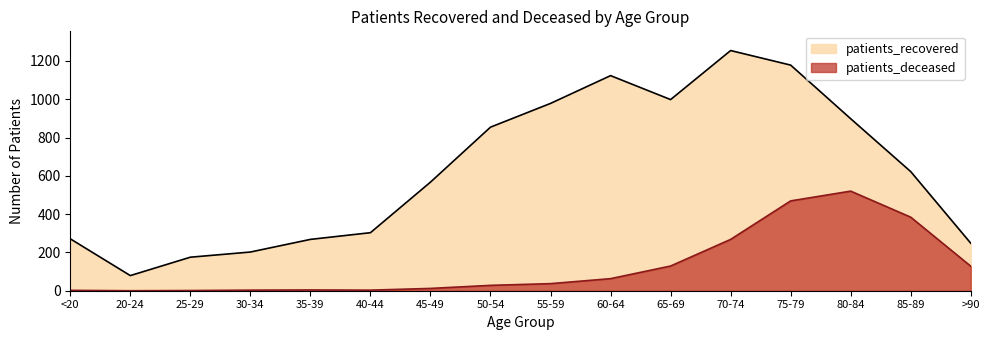

Between 20-24 and 35-39, which series saw the biggest shift?

patients_recovered